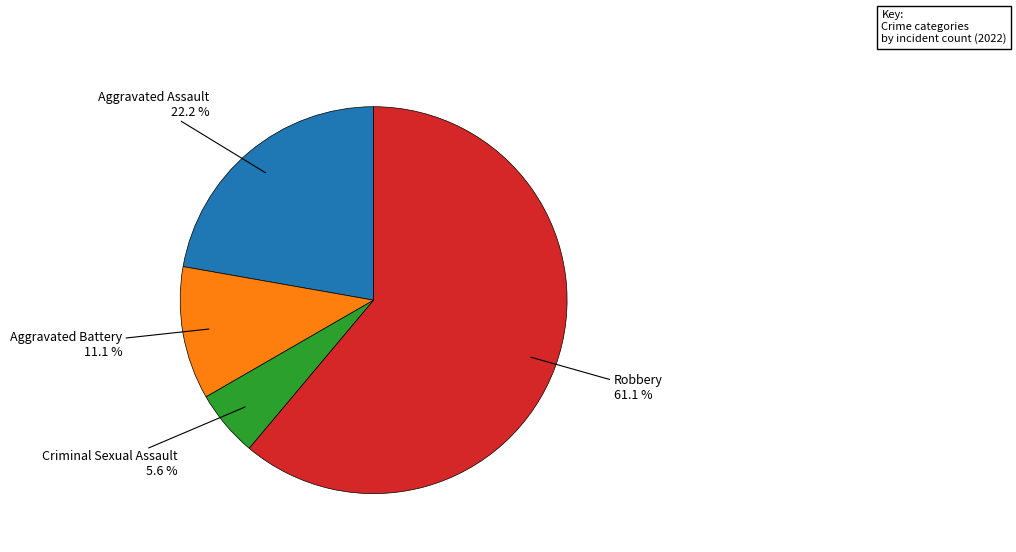

Is there a majority slice in this chart?

Yes